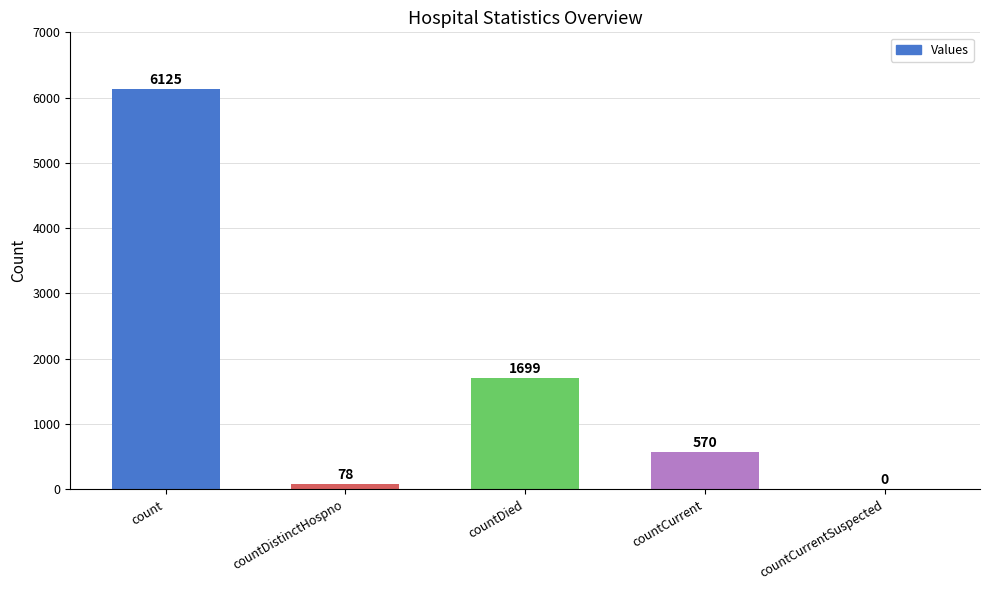

What is the sum of the values at countDied and count?

7824